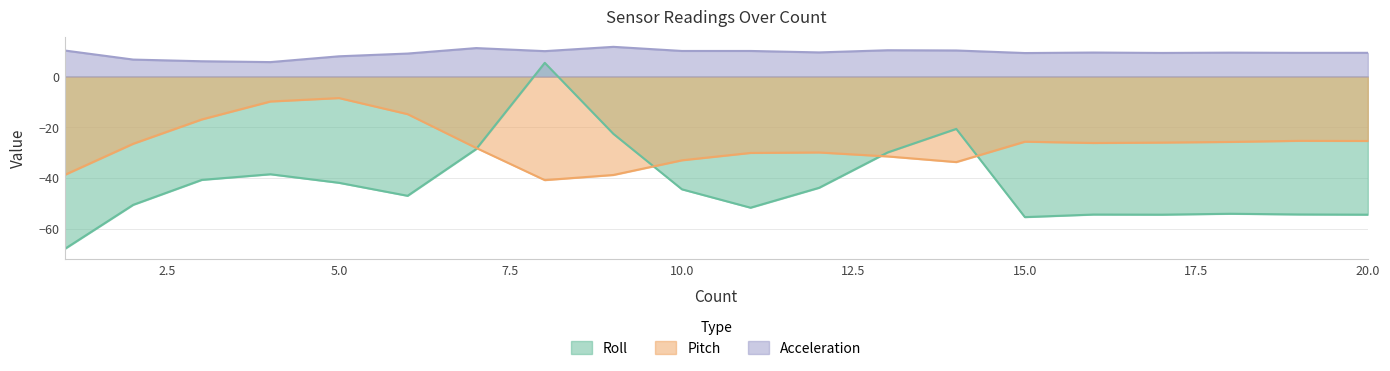

Where does the Acceleration series first go above 9?

1